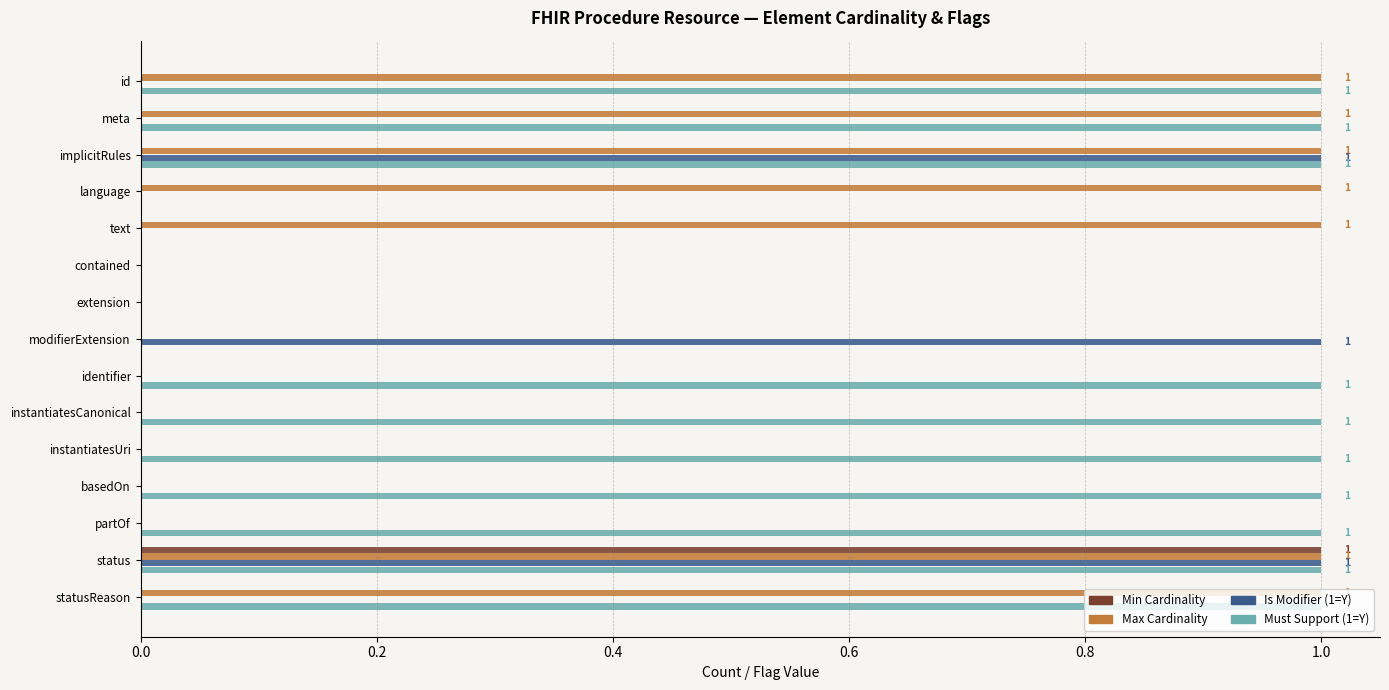

The Must Support (1=Y) series shows 1 at text. True or false?

False